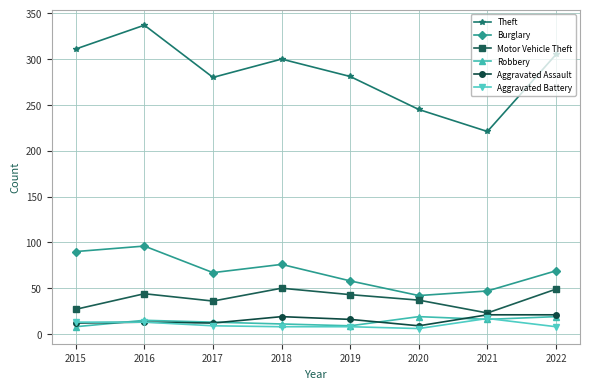

Is the value of Robbery at 2020 greater than the value of Motor Vehicle Theft at 2015?

No